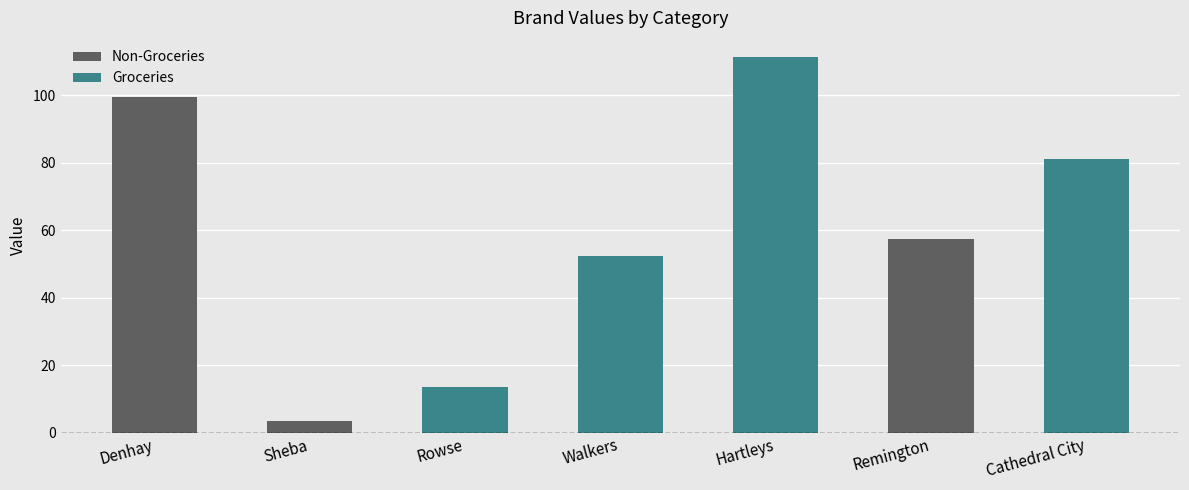

What is the approximate value at Denhay?

99.4